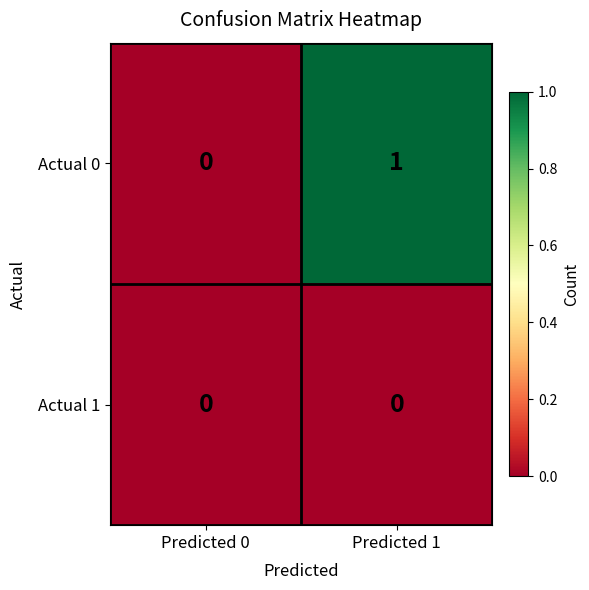

Reading right to left, transcribe all the data shown in this chart.

Actual 0: 1	0
Actual 1: 0	0